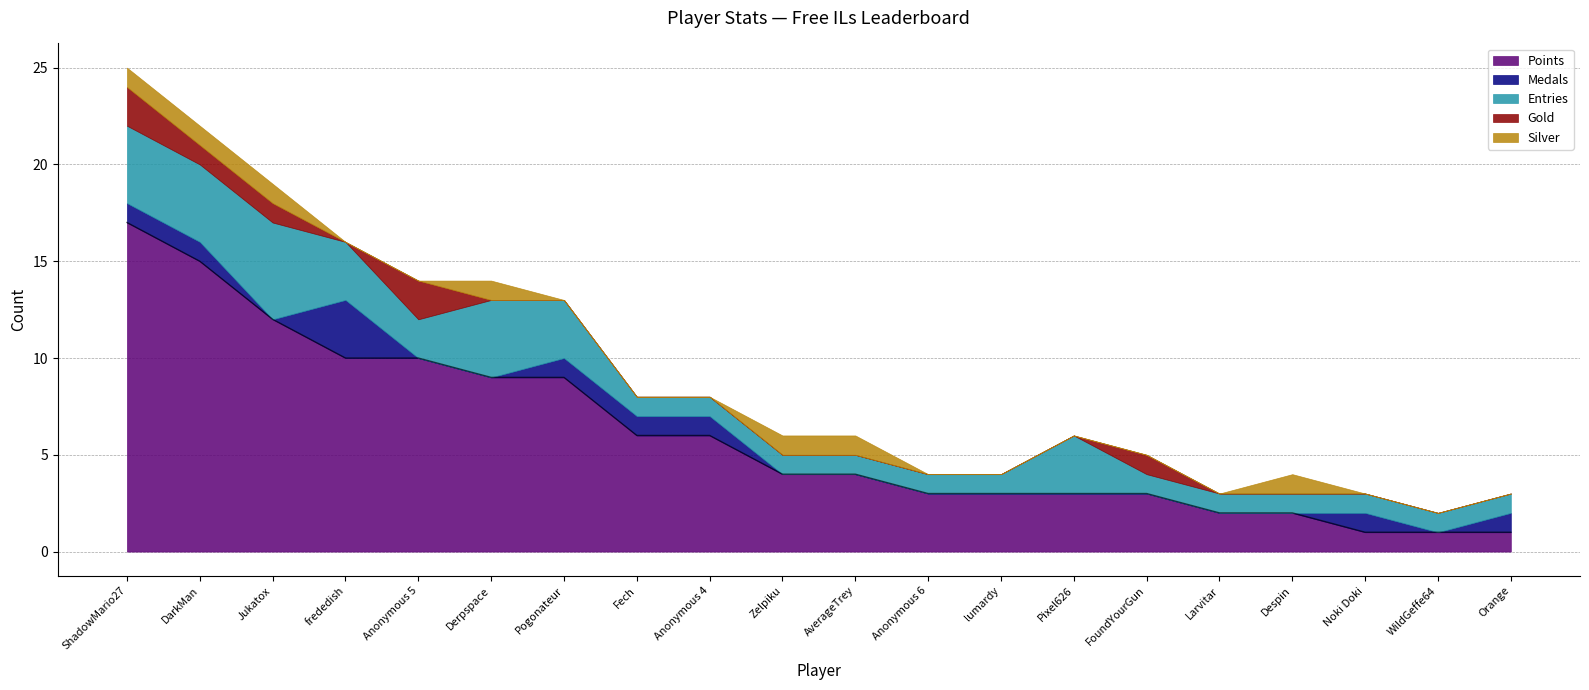

How many data points in Medals are above 0?

8